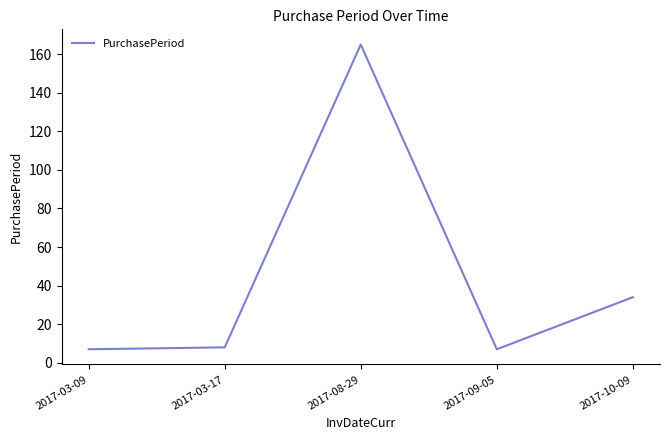

The chart shows a value of 101 at 2017-08-29. True or false?

False